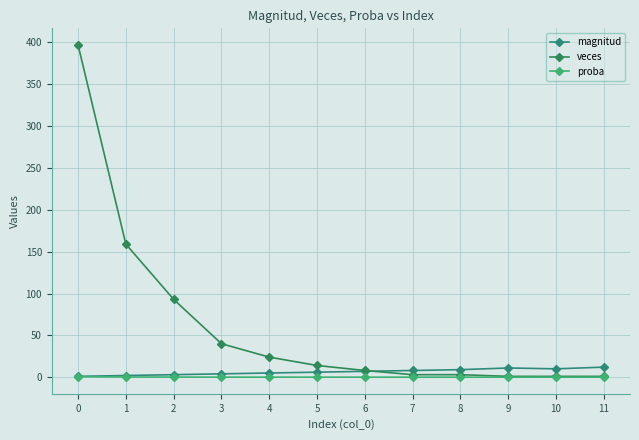

The veces series shows 24.0 at 4. True or false?

True